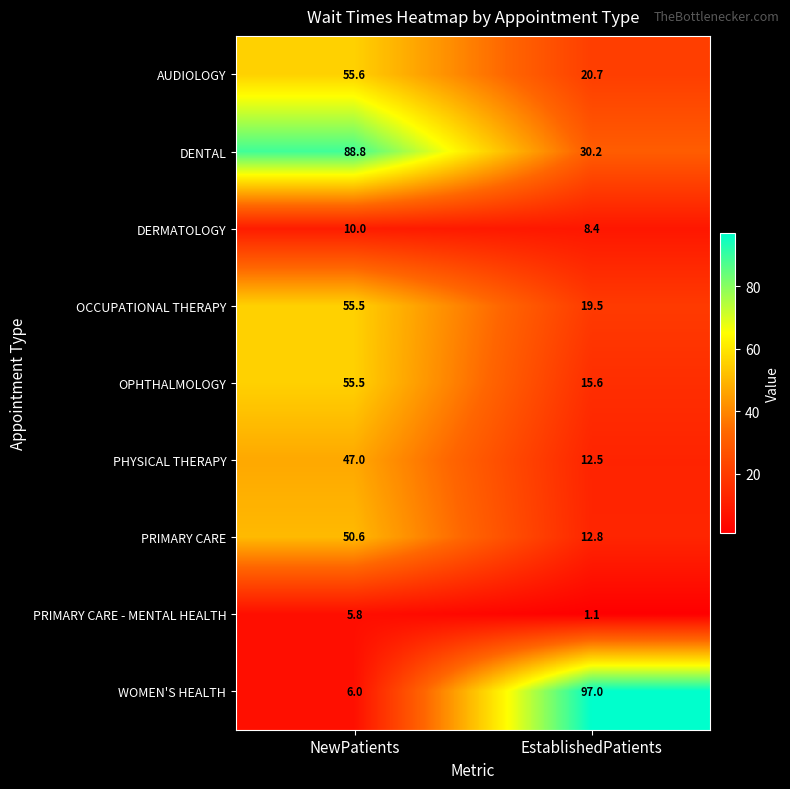

At how many categories does at least one series exceed 63?

2